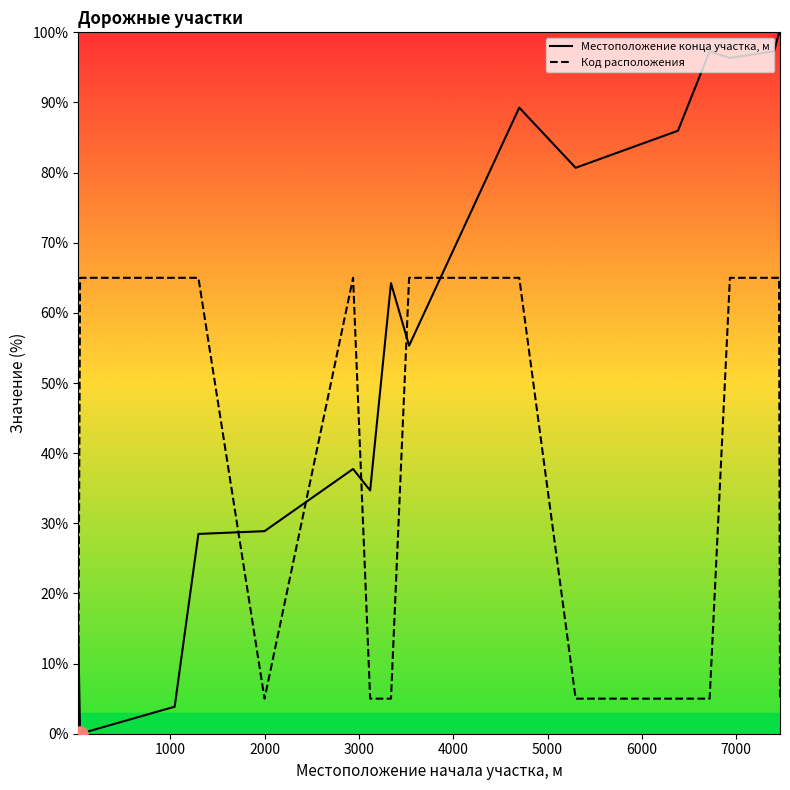

Which series contains the lowest Y value?

Местоположение конца участка, м